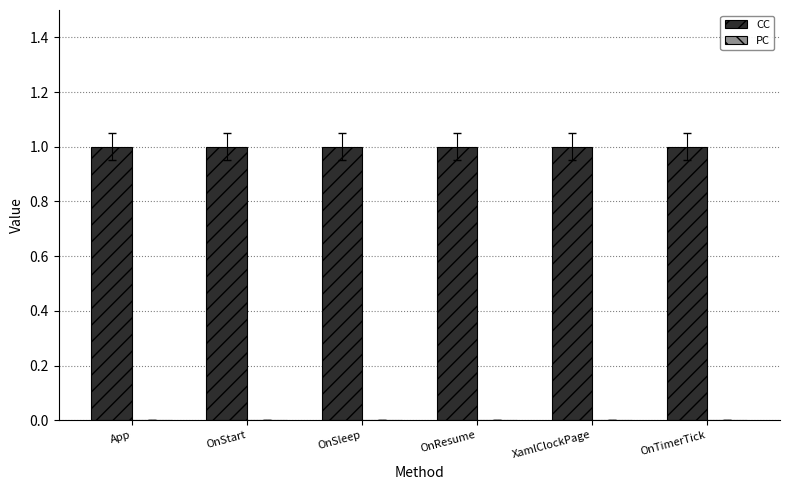

Which series has the widest spread of values?

CC